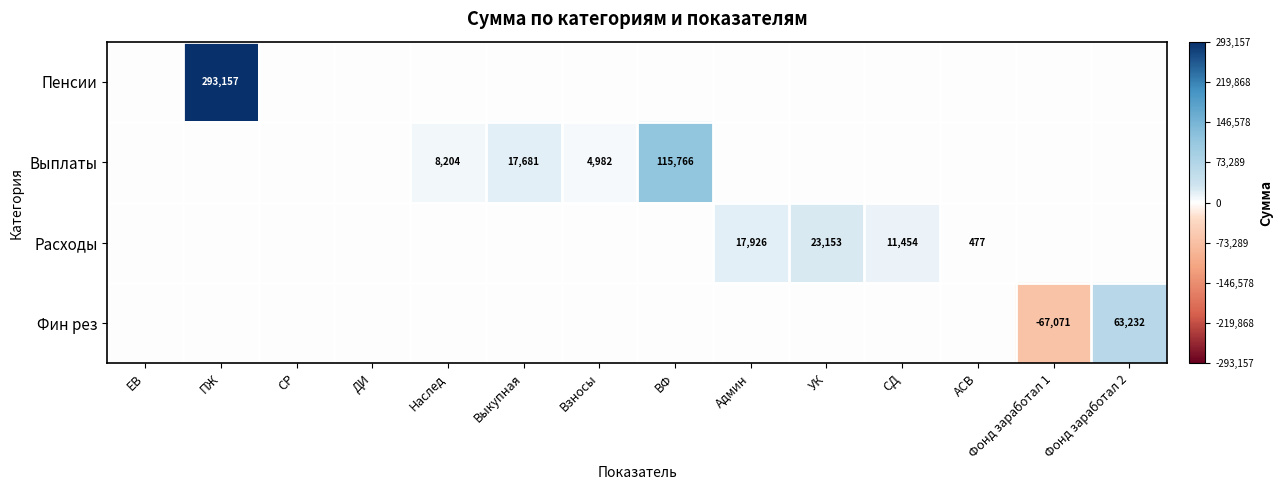

Is it true that Расходы equals 11454 at СД?

True